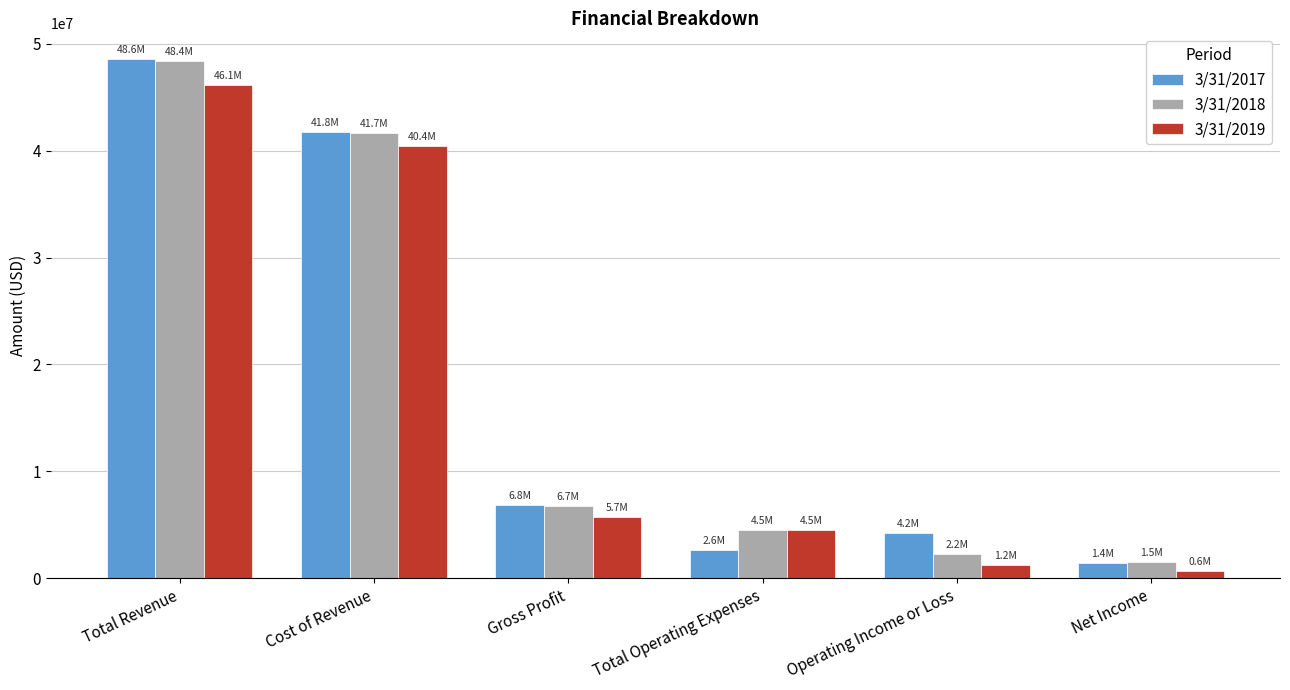

At how many categories does at least one series exceed 1912973?

5